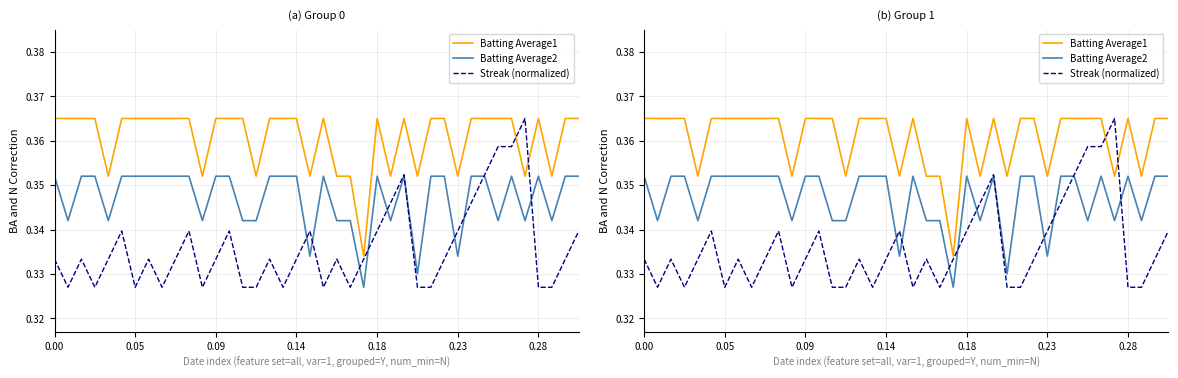

At how many categories does at least one series exceed 0?

40